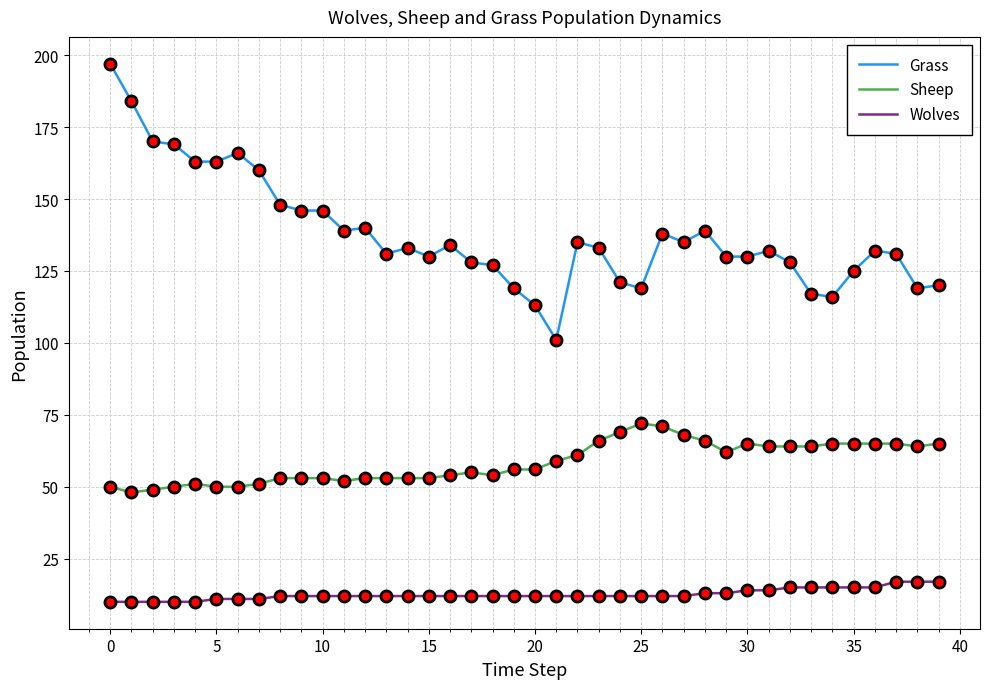

Does the chart have visible grid lines?

Yes